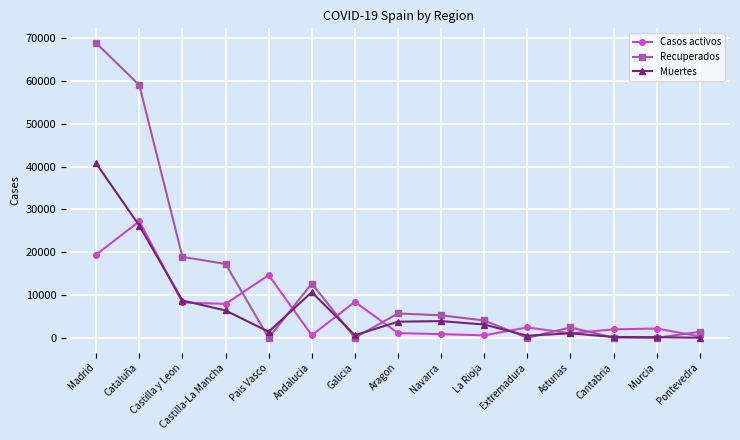

At which label does Casos activos first exceed 2180?

Madrid